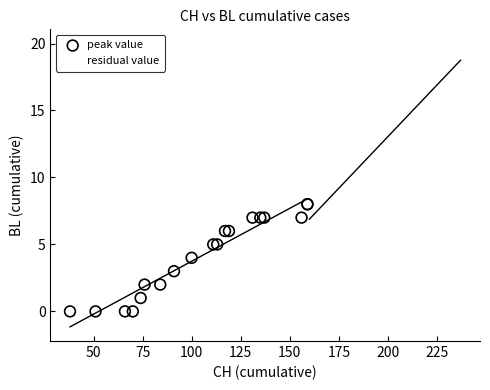

Which series reaches the minimum Y coordinate?

peak value